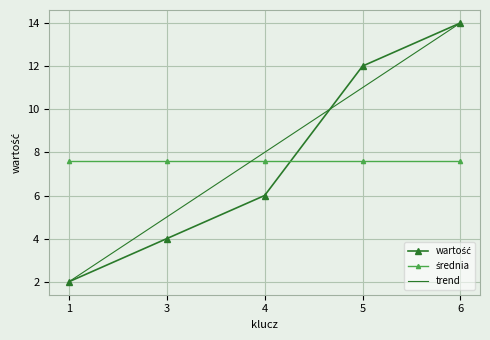

Which series has the largest total across all categories?

trend